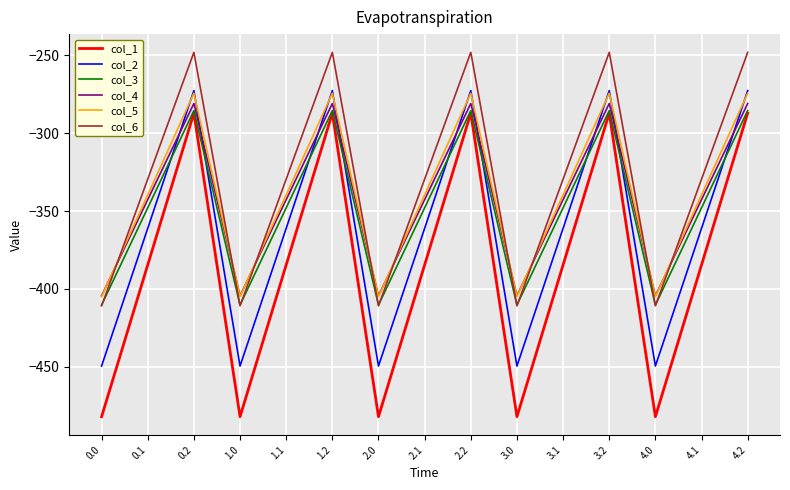

Which series has the largest range (max minus min)?

col_1